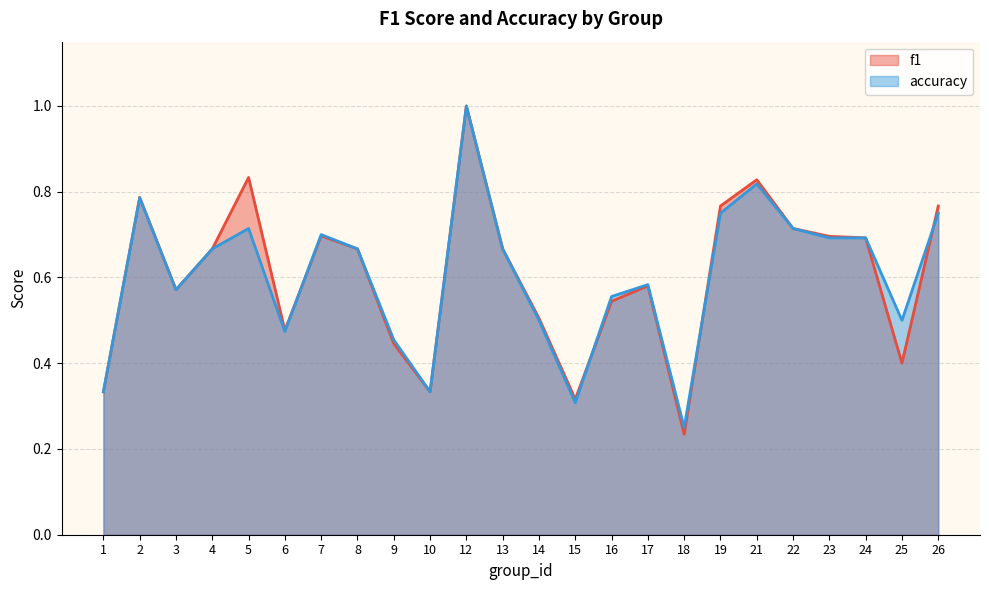

Between 4 and 26, which series saw the biggest shift?

f1